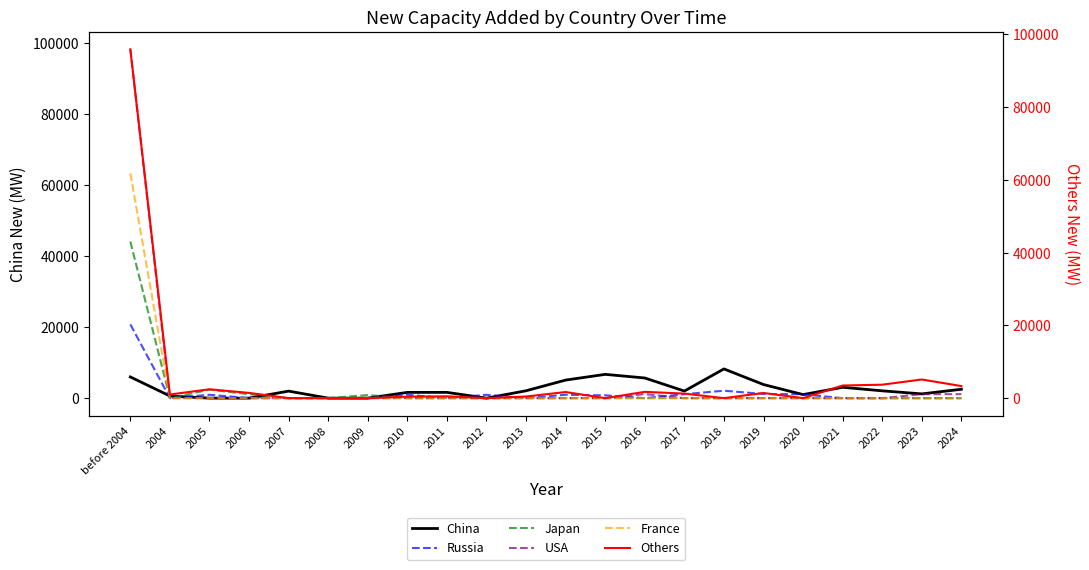

At which category does the chart reach its peak across all series?

before 2004